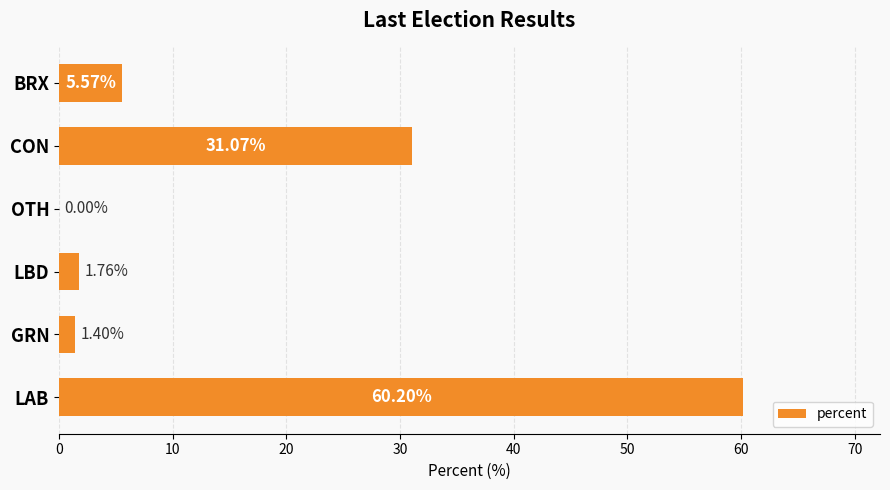

How many data points does each series have?

6